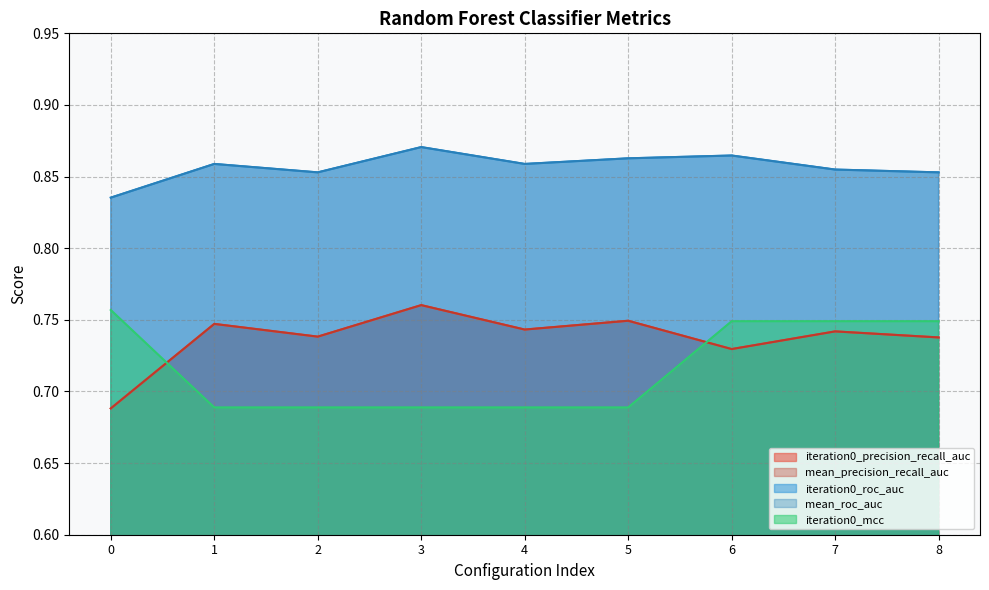

Reading left to right, transcribe all the data shown in this chart.

iteration0_precision_recall_auc: 0.7	0.7	0.7	0.8	0.7	0.7	0.7	0.7	0.7
mean_precision_recall_auc: 0.7	0.7	0.7	0.8	0.7	0.7	0.7	0.7	0.7
iteration0_roc_auc: 0.8	0.9	0.9	0.9	0.9	0.9	0.9	0.9	0.9
mean_roc_auc: 0.8	0.9	0.9	0.9	0.9	0.9	0.9	0.9	0.9
iteration0_mcc: 0.8	0.7	0.7	0.7	0.7	0.7	0.7	0.7	0.7